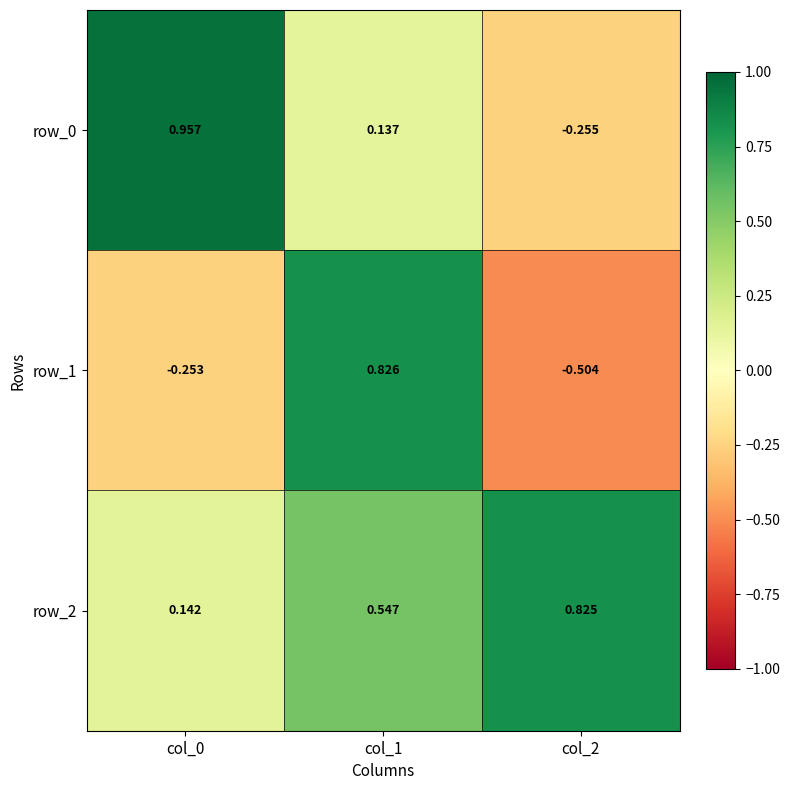

True or false: row_0 has a value of -0.4 at col_2.

False